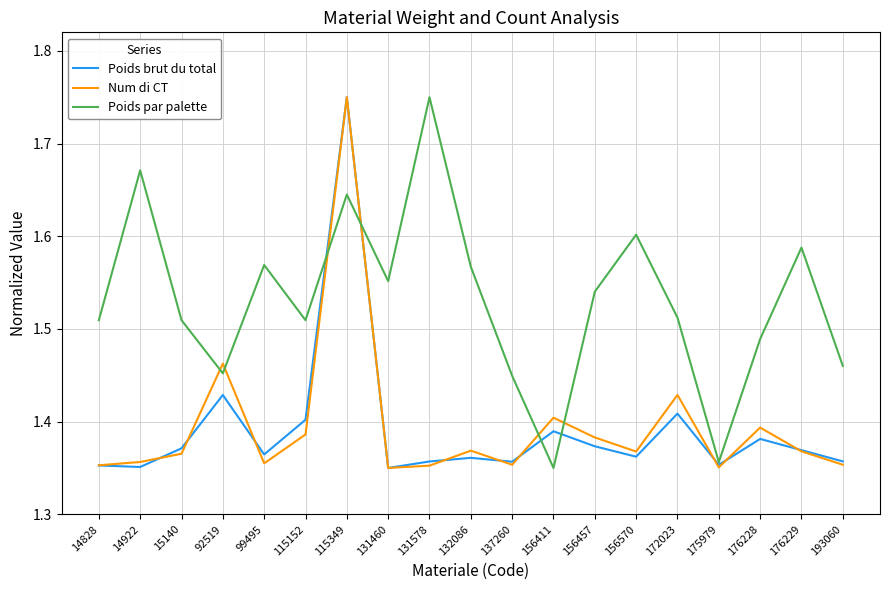

Does the chart have visible grid lines?

Yes